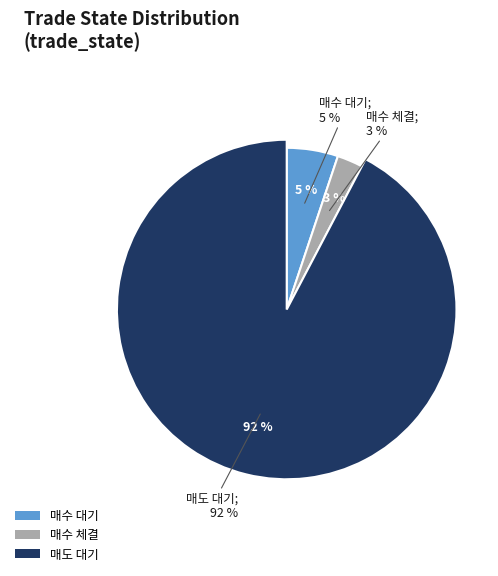

Does 매도 대기 account for over 50% of the chart?

Yes